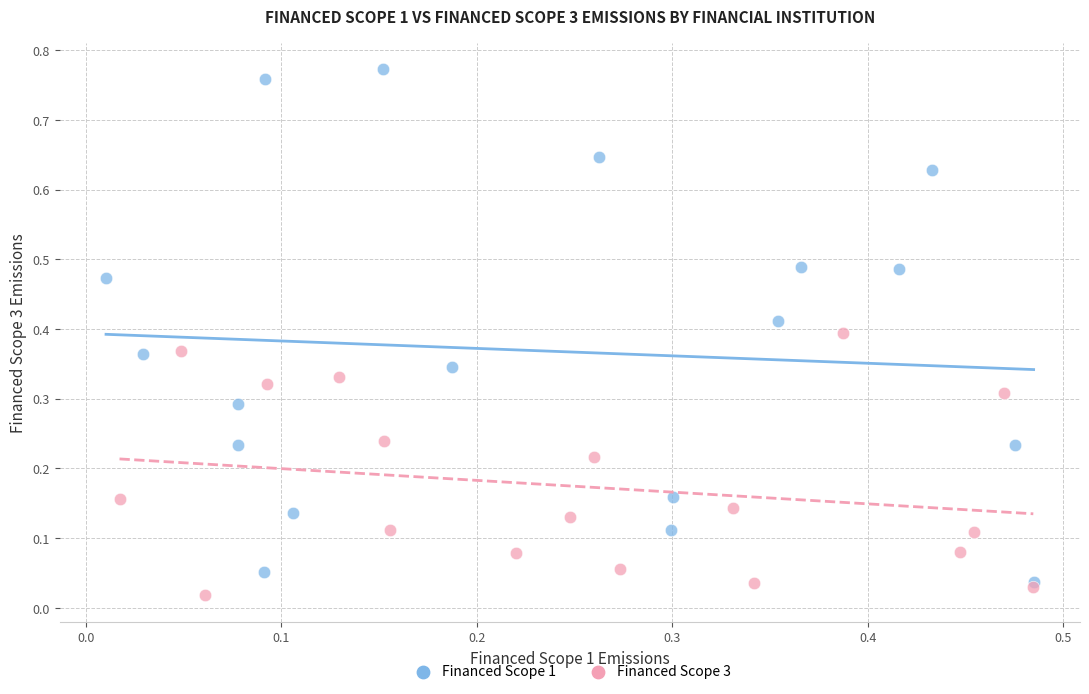

Which series contains the highest Y value?

Financed Scope 1